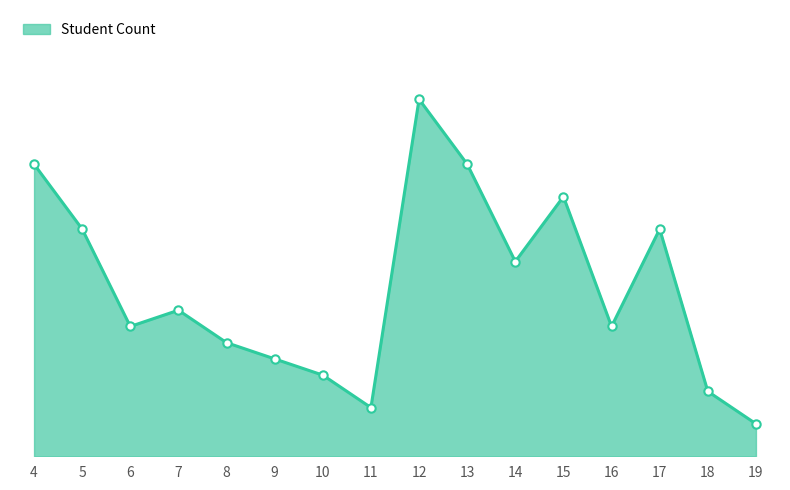

Between 13 and 5, which is larger?

13